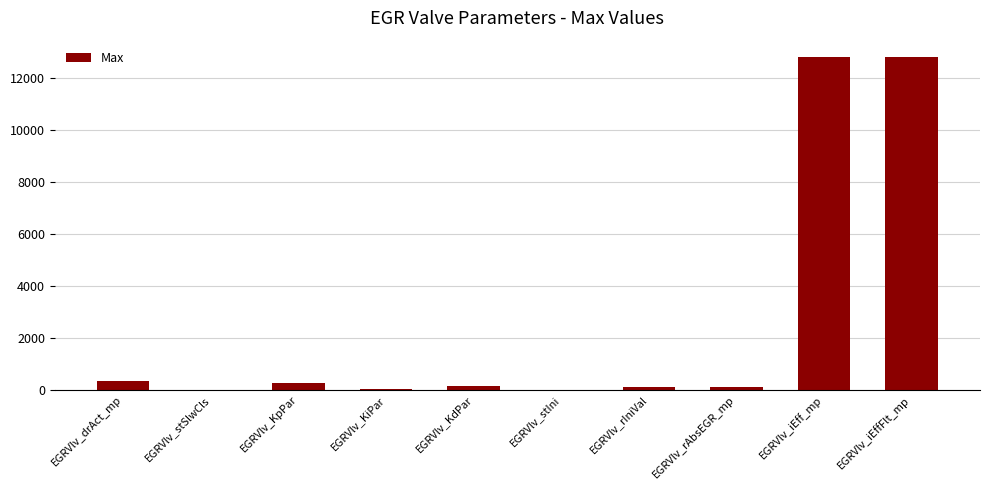

What is the change in value from EGRVlv_drAct_mp to EGRVlv_iEffFlt_mp?

+12471.9